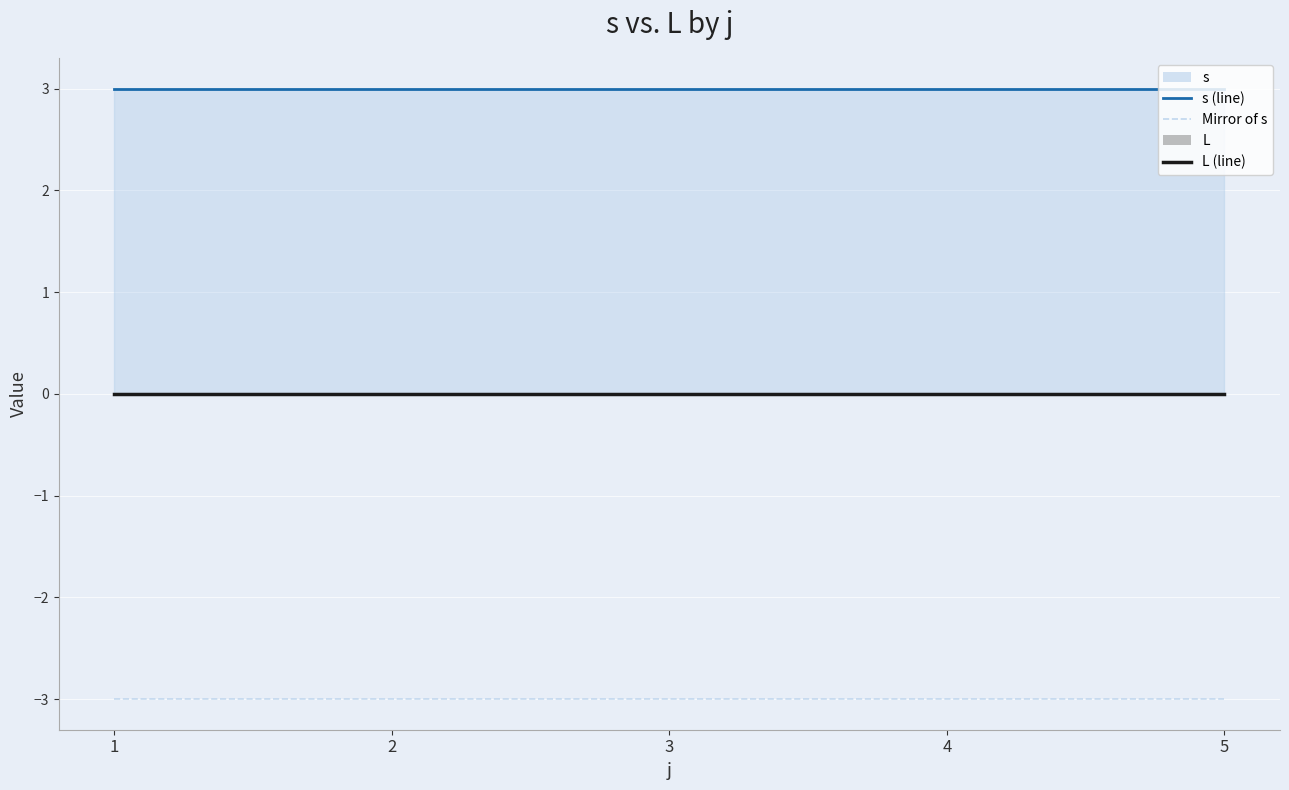

Which category has the highest value across all series?

1